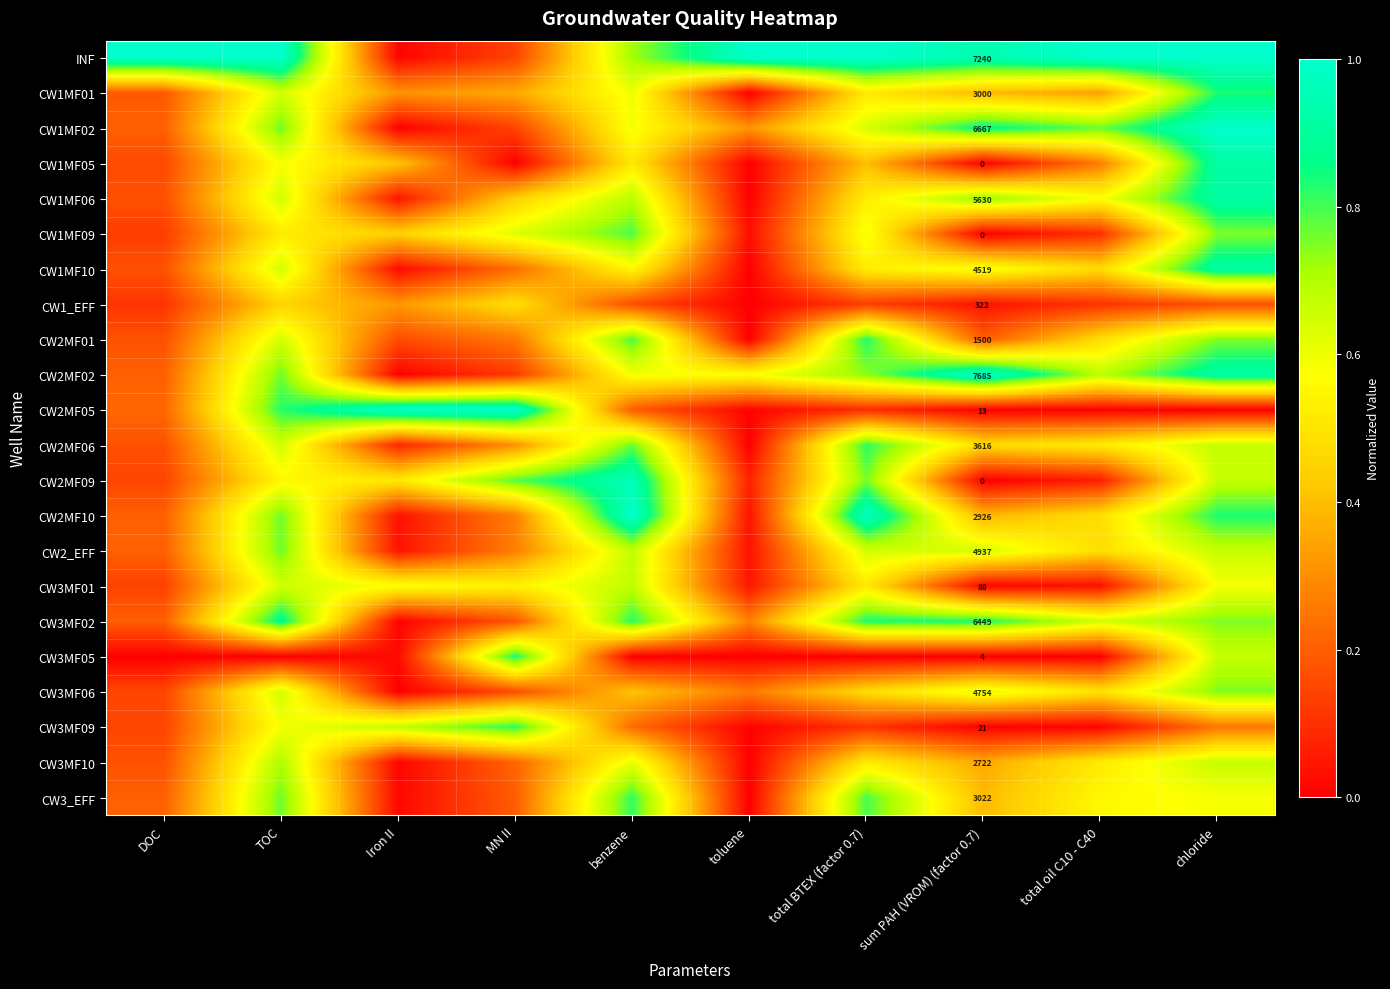

What is the total value across all series at chloride?

15.2